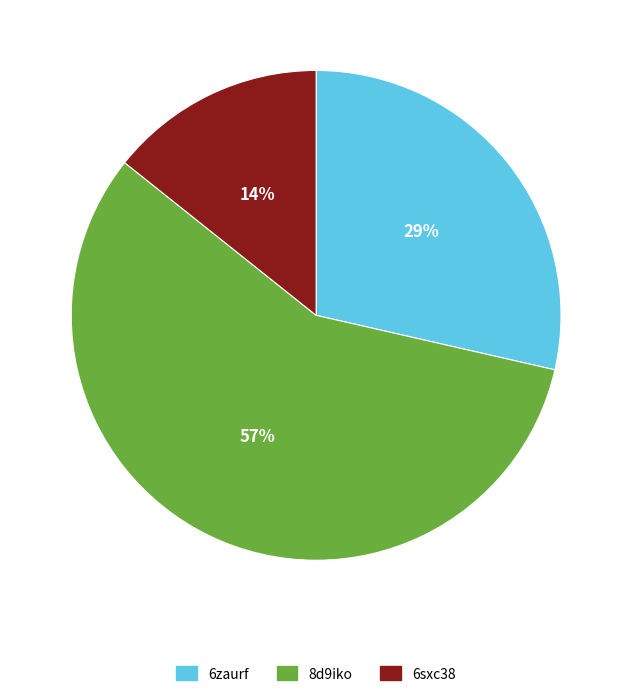

What percentage is the 6zaurf slice, to the nearest percent?

29%